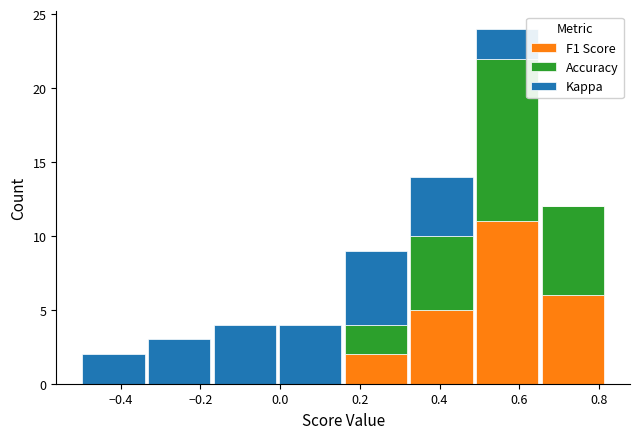

Which range on the x-axis has the tallest stacked bar (by total height)?

0.48 to 0.66